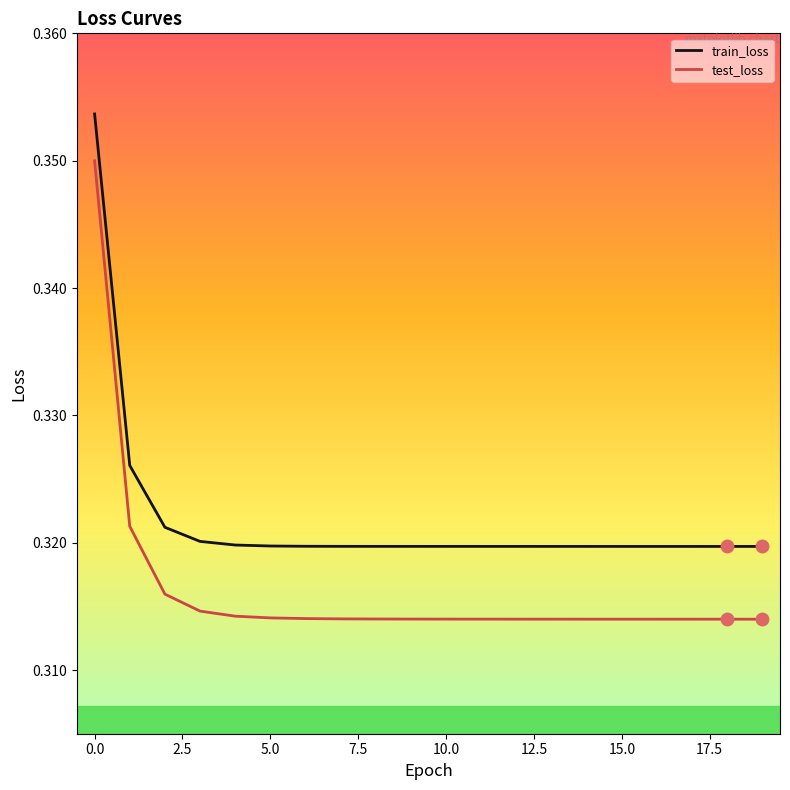

True or false: train_loss and test_loss cross at least once.

False